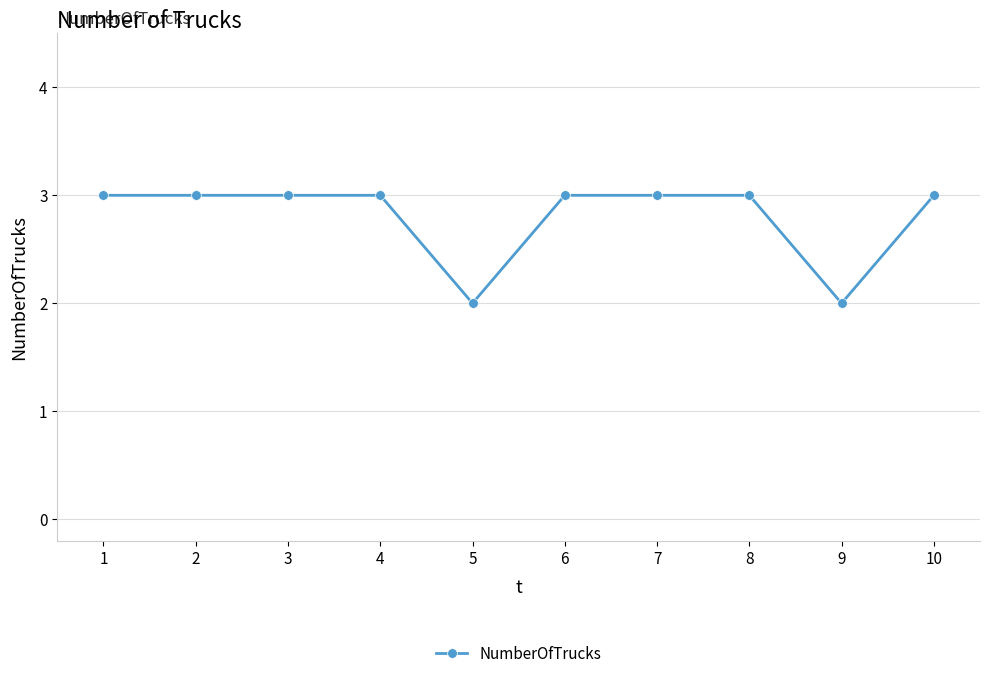

Reading left to right, what are all the values shown in this chart?

1=3	2=3	3=3	4=3	5=2	6=3	7=3	8=3	9=2	10=3